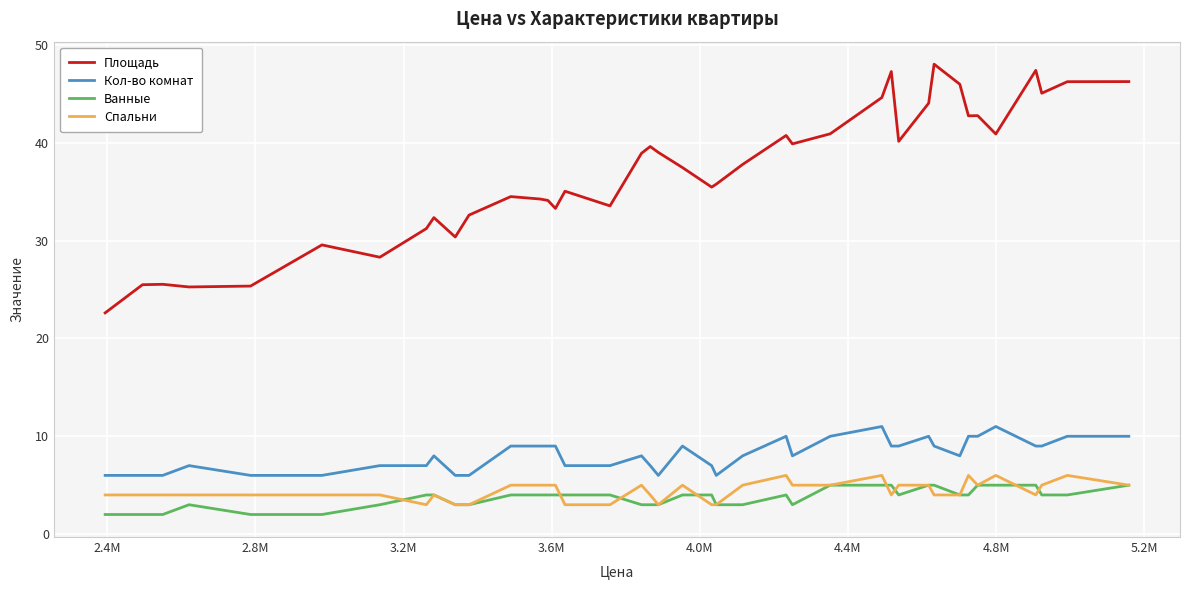

What is the smallest value displayed?

2.0